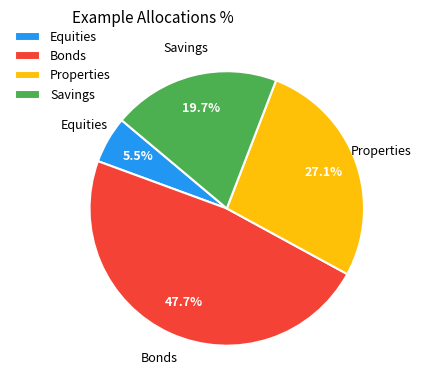

Which category has the biggest portion of the pie?

Bonds